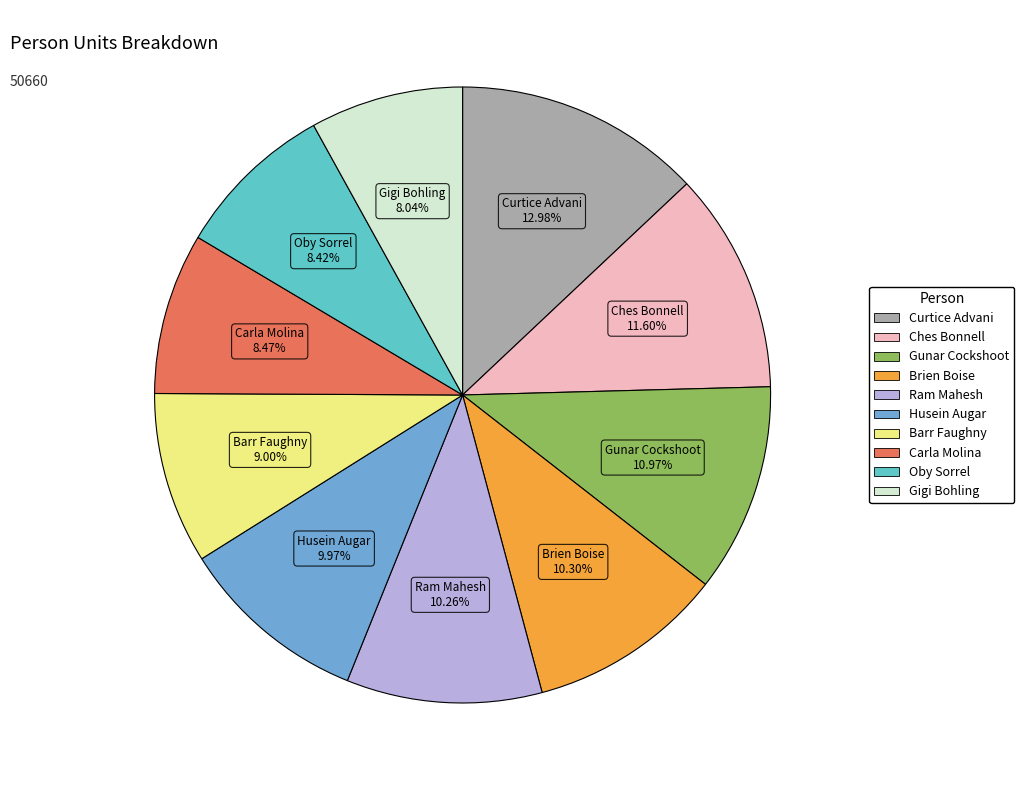

Does Husein Augar represent more than half of the total?

No